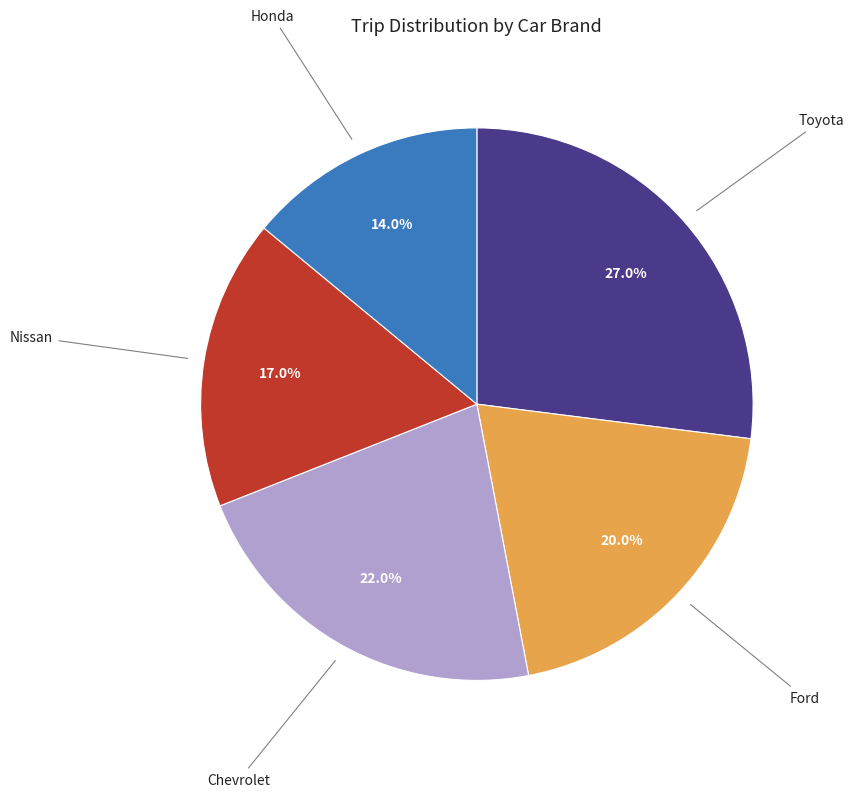

Which category has the biggest portion of the pie?

Toyota